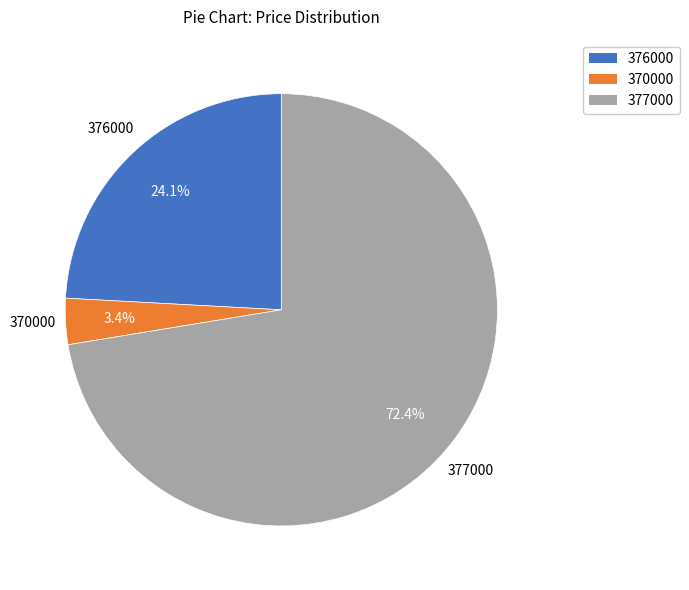

What is the largest slice in the pie chart?

377000